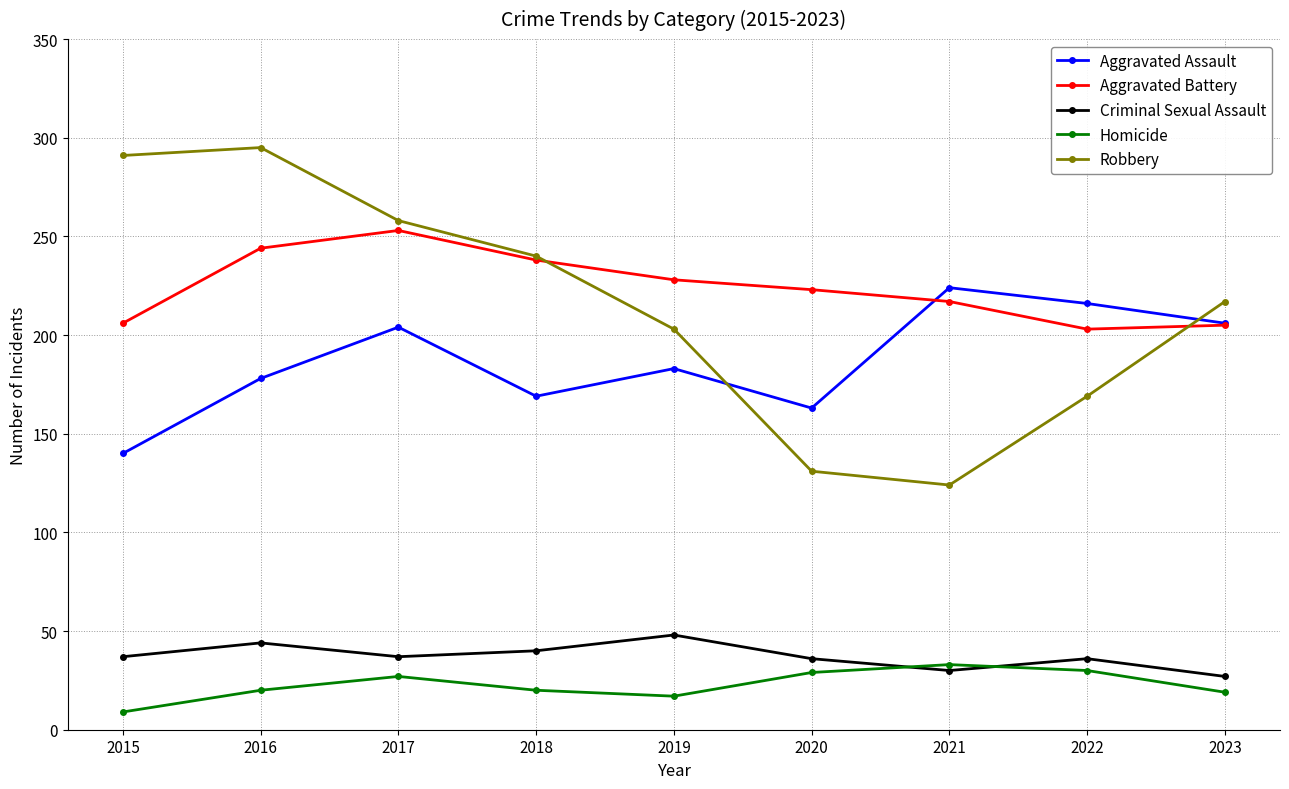

Is it true that Criminal Sexual Assault equals 27 at 2023?

True